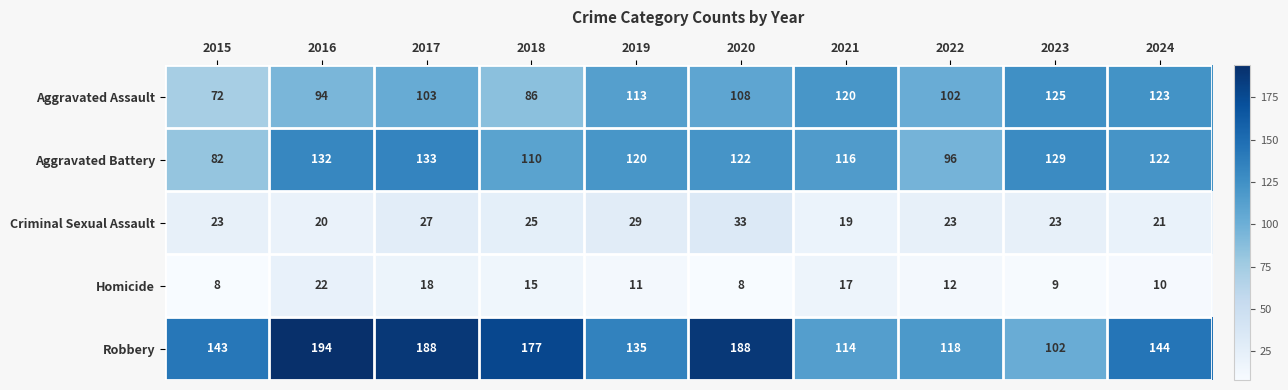

At which category is the sum across all series the highest?

2017